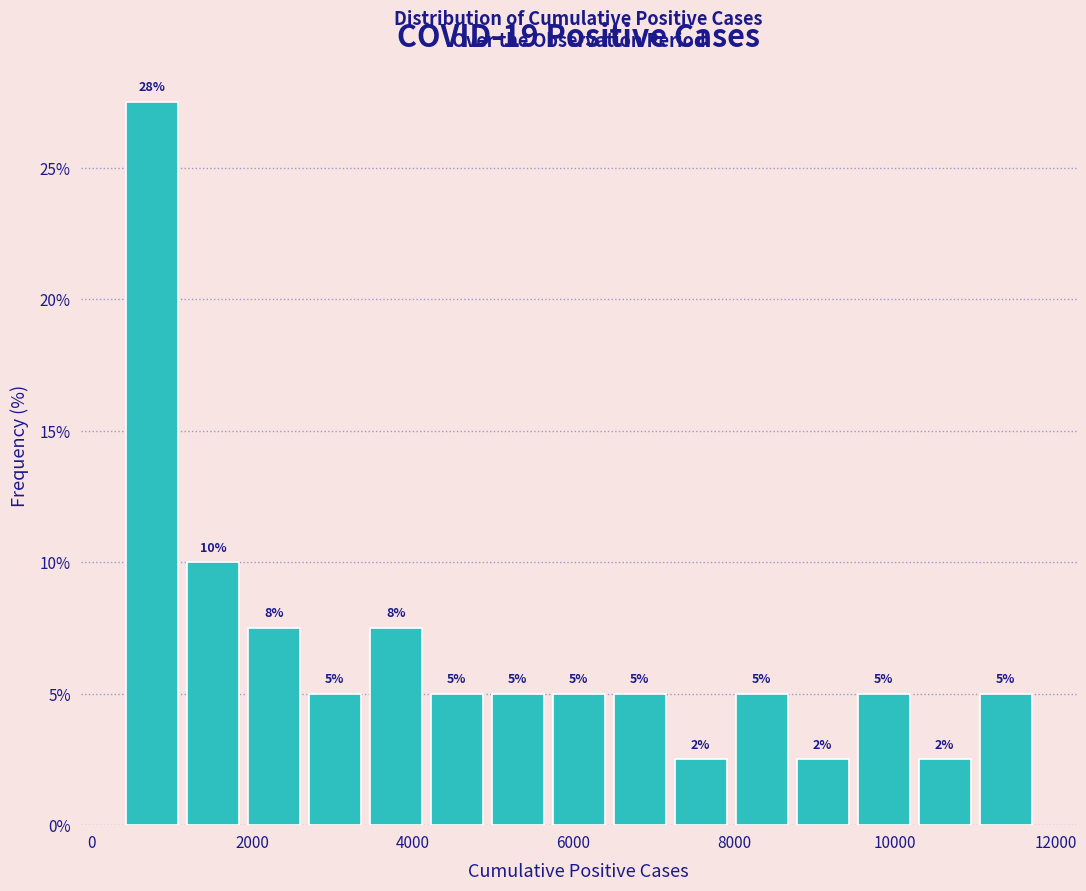

Around what value on the x-axis is the tallest bar? Give the approximate position of its centre, as read against the axis.

800